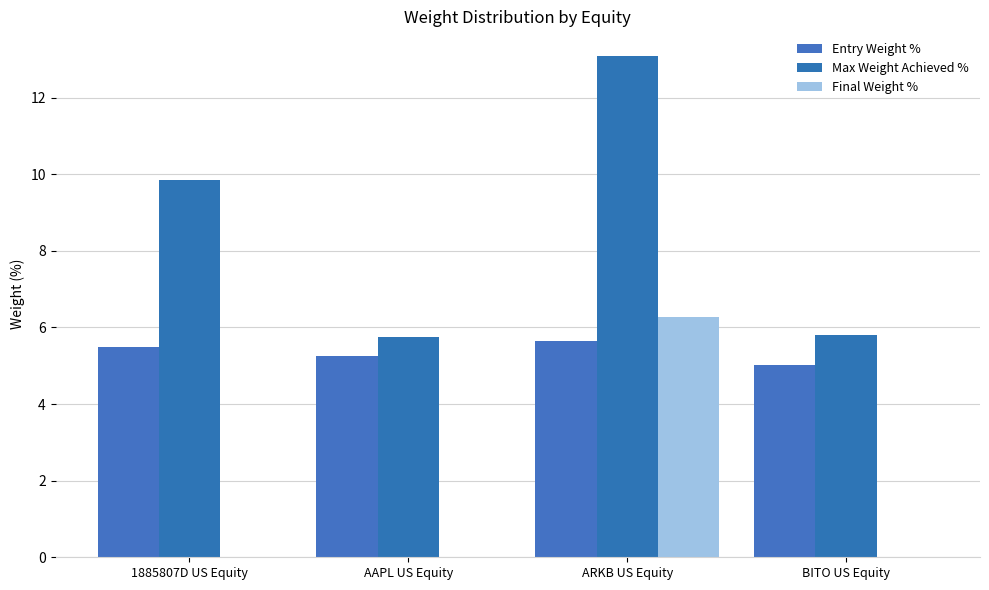

At BITO US Equity, list the series in order from largest to smallest.

Max Weight Achieved %, Entry Weight %, Final Weight %